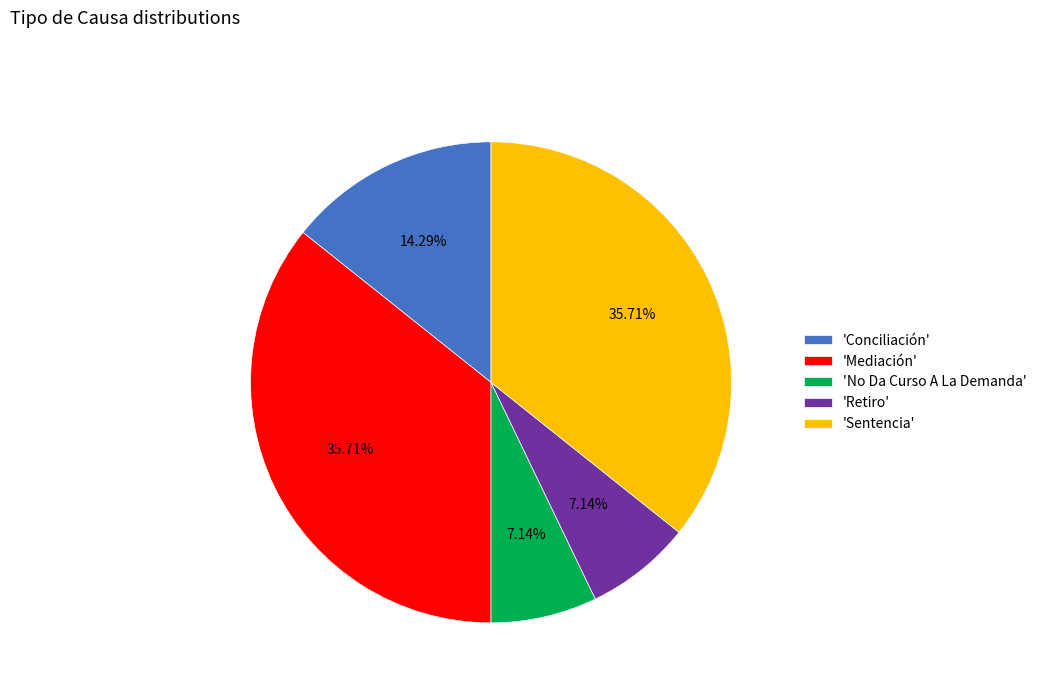

Does 'Mediación' account for over 50% of the chart?

No